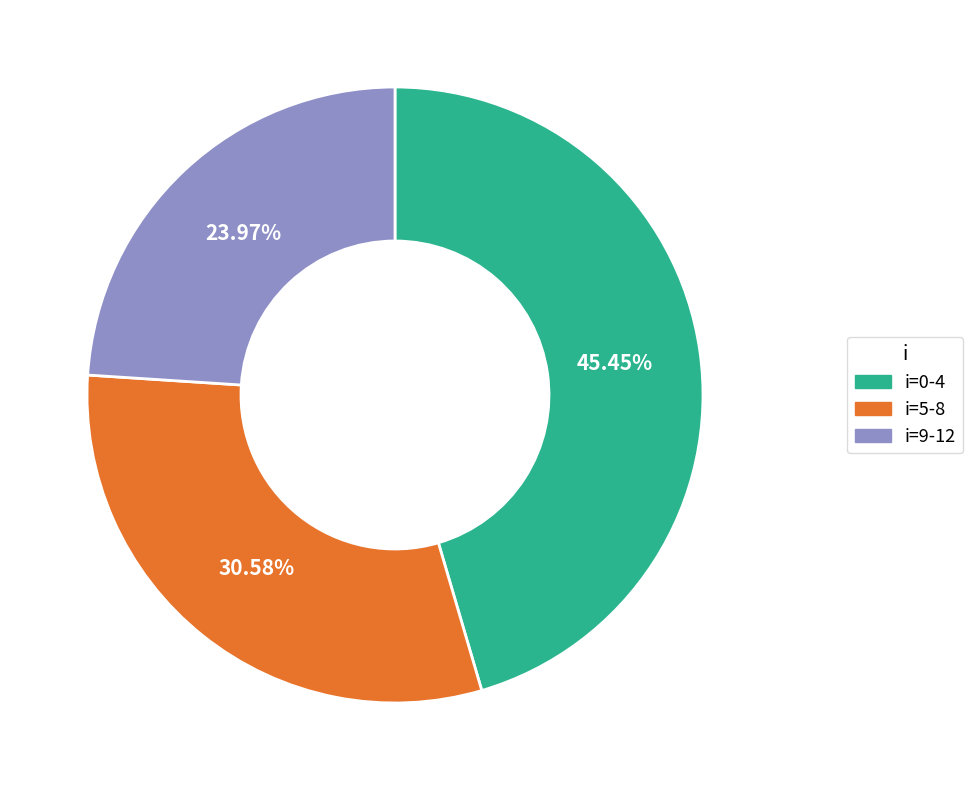

Is the sum of i=9-12 and i=5-8 greater than half?

Yes